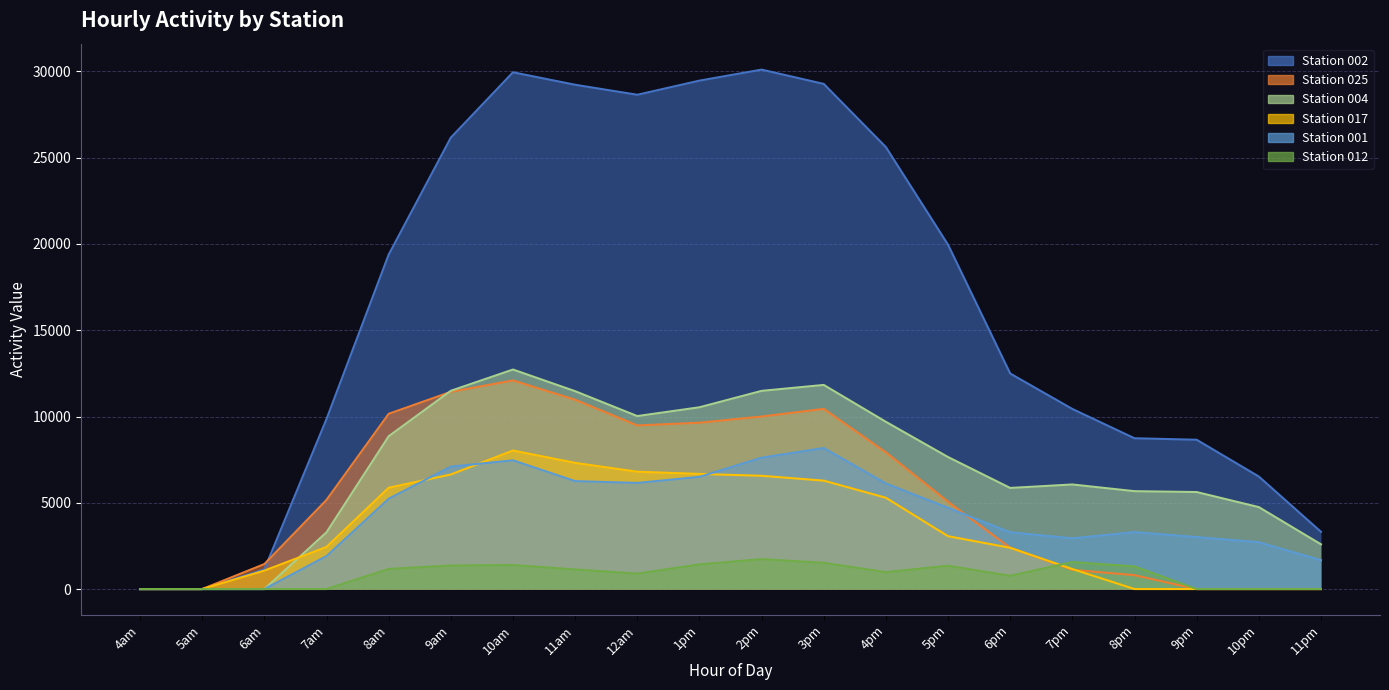

True or false: 004 has a value of 14507.8 at 1pm.

False